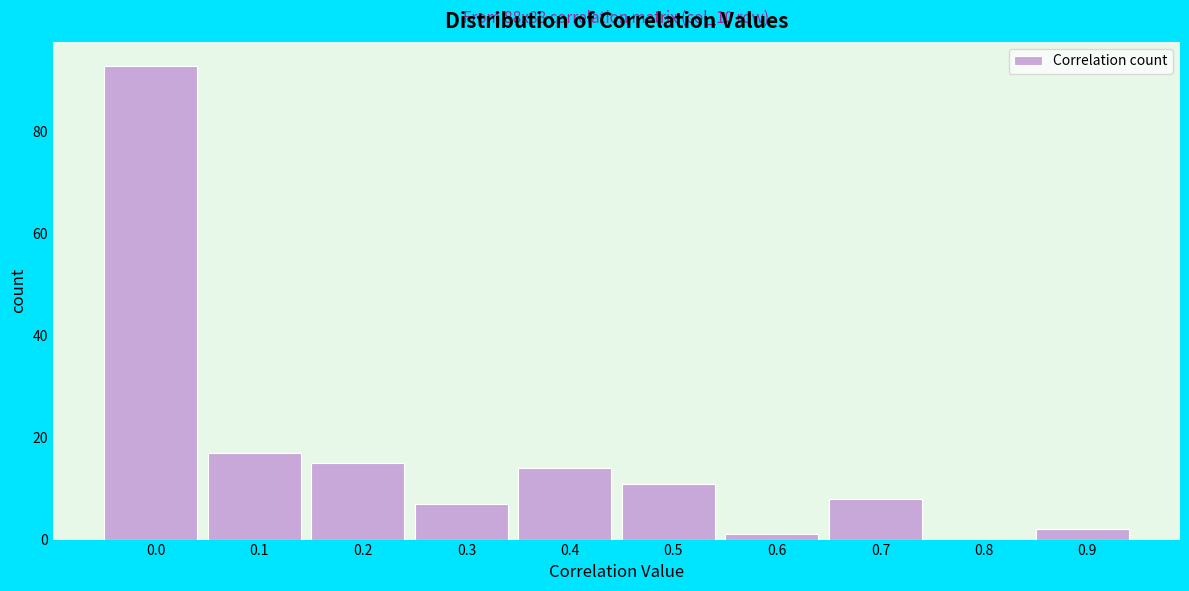

Reading left to right, transcribe all the data shown in this chart.

0.0=93	0.1=17	0.2=15	0.3=7	0.4=14	0.5=11	0.6=1	0.7=8	0.8=0	0.9=2